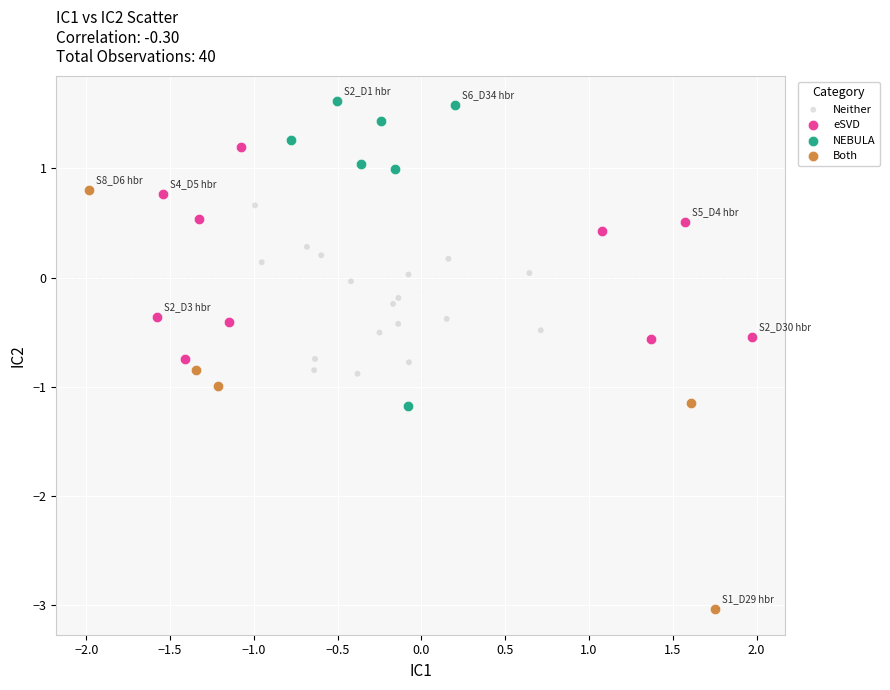

Which series contains the lowest Y value?

Both